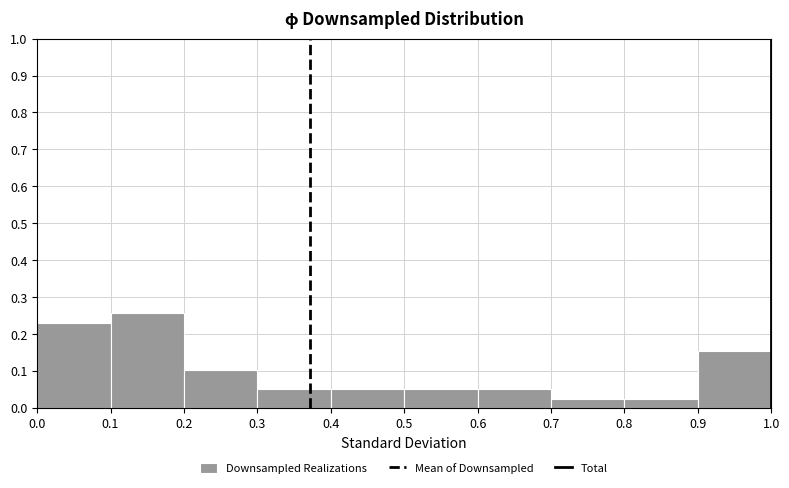

Reading left to right, list every bar in this chart as the range it spans on the x-axis followed by its height. The values are not printed on the chart, so give them approximately, as read against the axis.

0.0 to 0.1: 0.23
0.1 to 0.2: 0.26
0.2 to 0.3: 0.10
0.3 to 0.4: 0.05
0.4 to 0.5: 0.05
0.5 to 0.6: 0.05
0.6 to 0.7: 0.05
0.7 to 0.8: 0.03
0.8 to 0.9: 0.03
0.9 to 1.0: 0.15